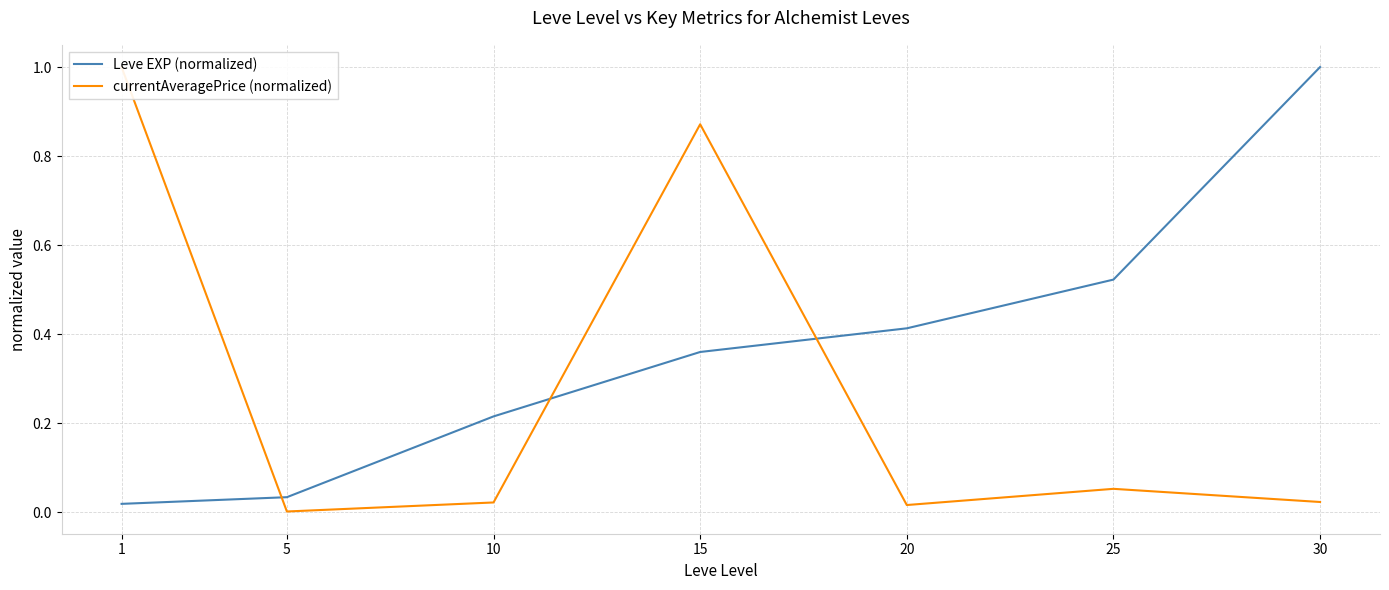

Which series changed the most between 20 and 25?

Leve EXP (normalized)